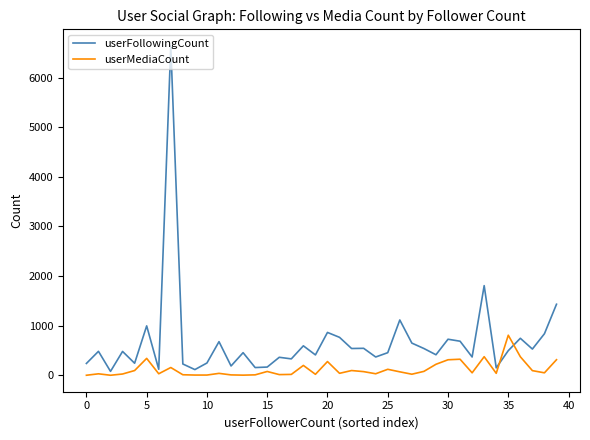

True or false: userMediaCount and userFollowingCount cross at least once.

True